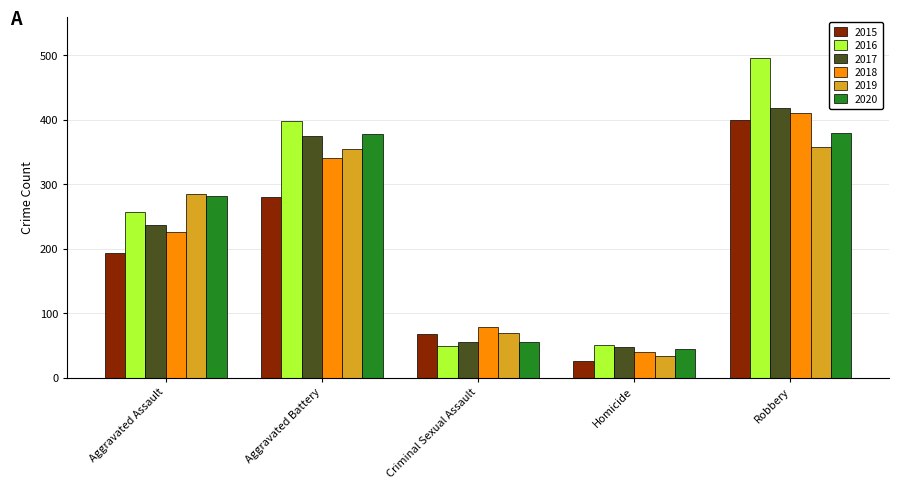

What are all the series names shown in the legend?

2015, 2016, 2017, 2018, 2019, 2020